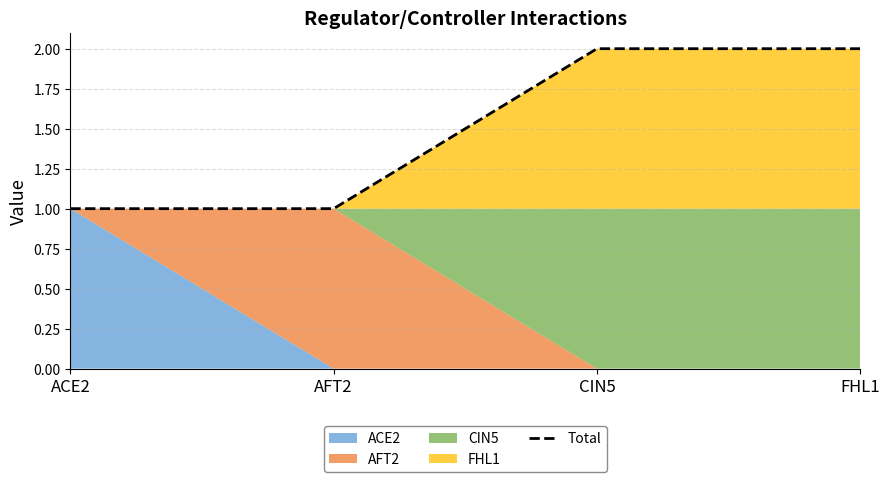

What is the difference between the maximum and minimum values?

1